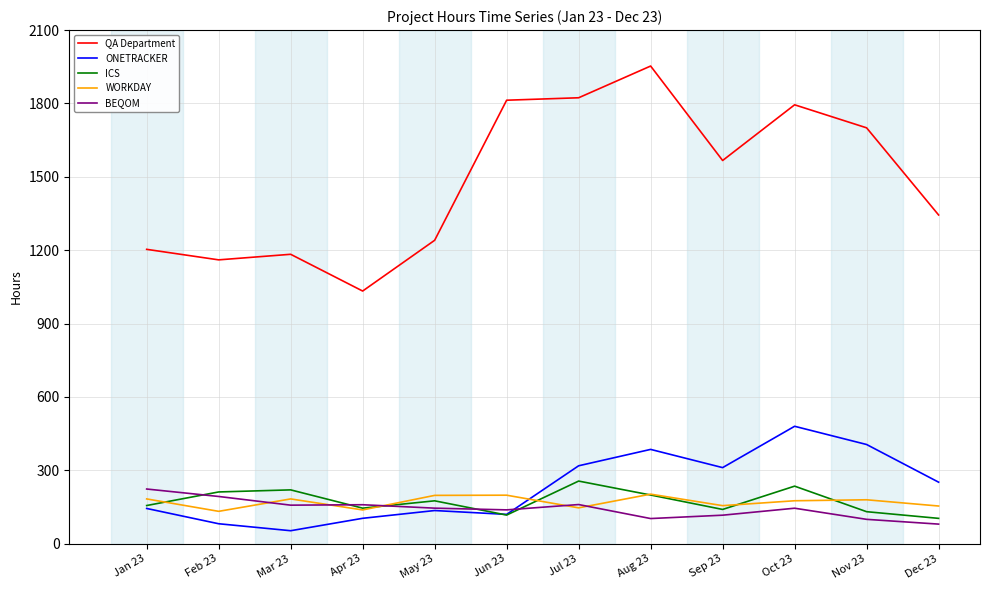

What is the total value across all series at Sep 23?

2289.8